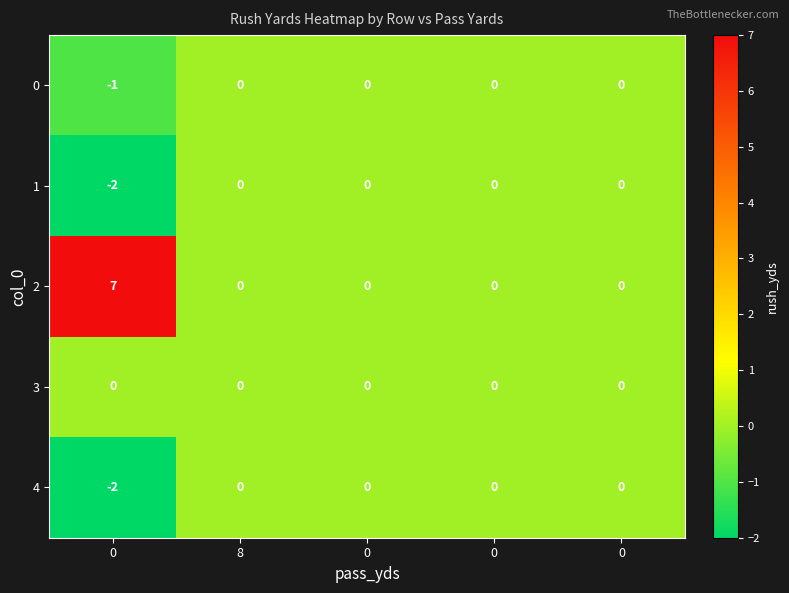

How many data points in 2 are above 0?

1